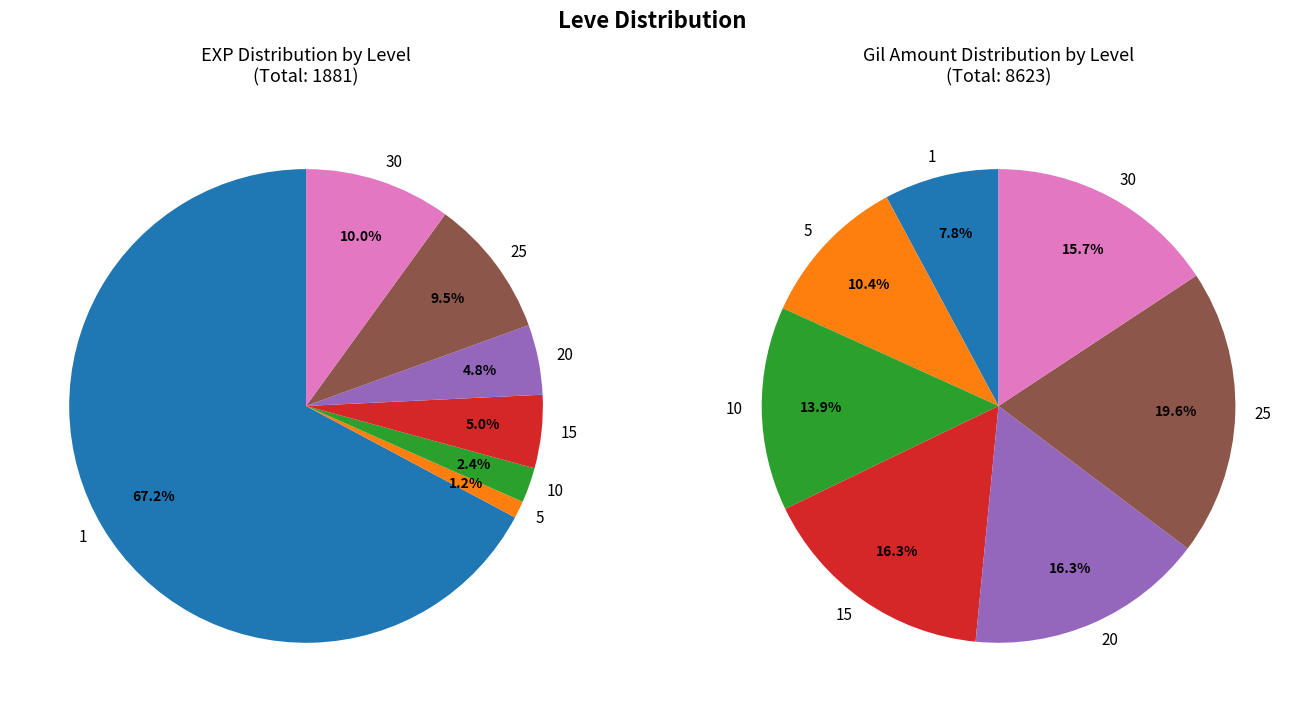

What percentage is NOT represented by 10?

98.0%